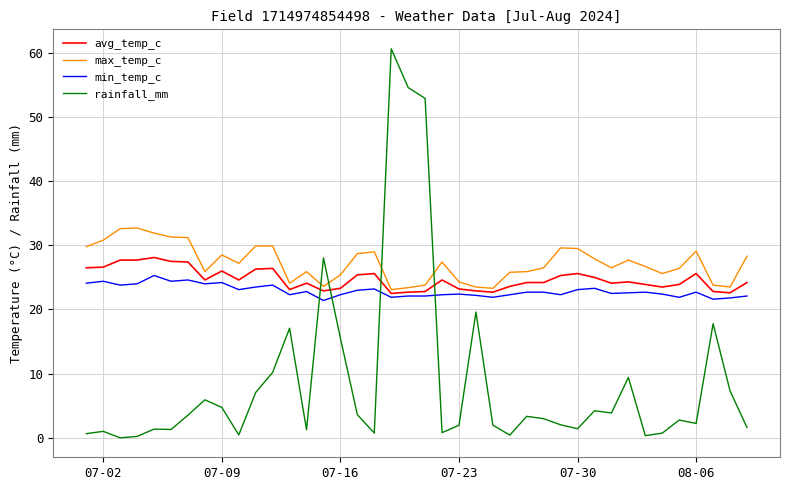

What is the greatest value displayed?

60.6